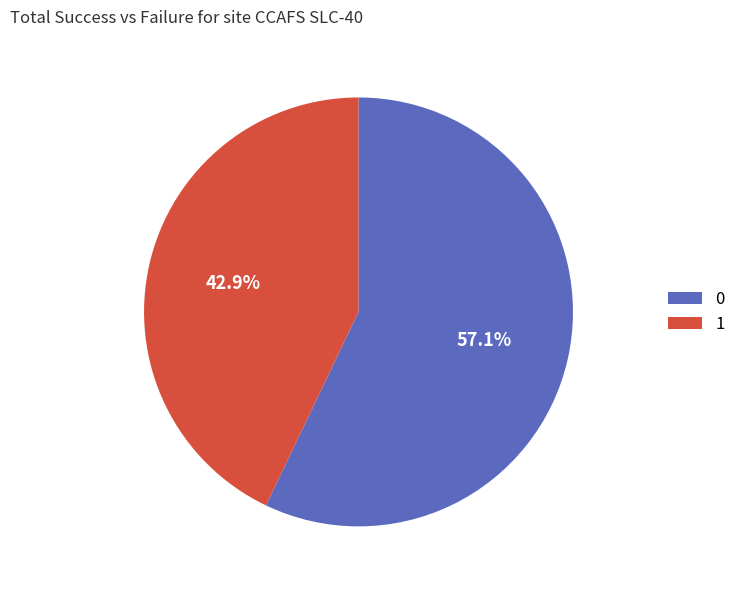

Combined, do 1 and 0 account for over 50%?

Yes